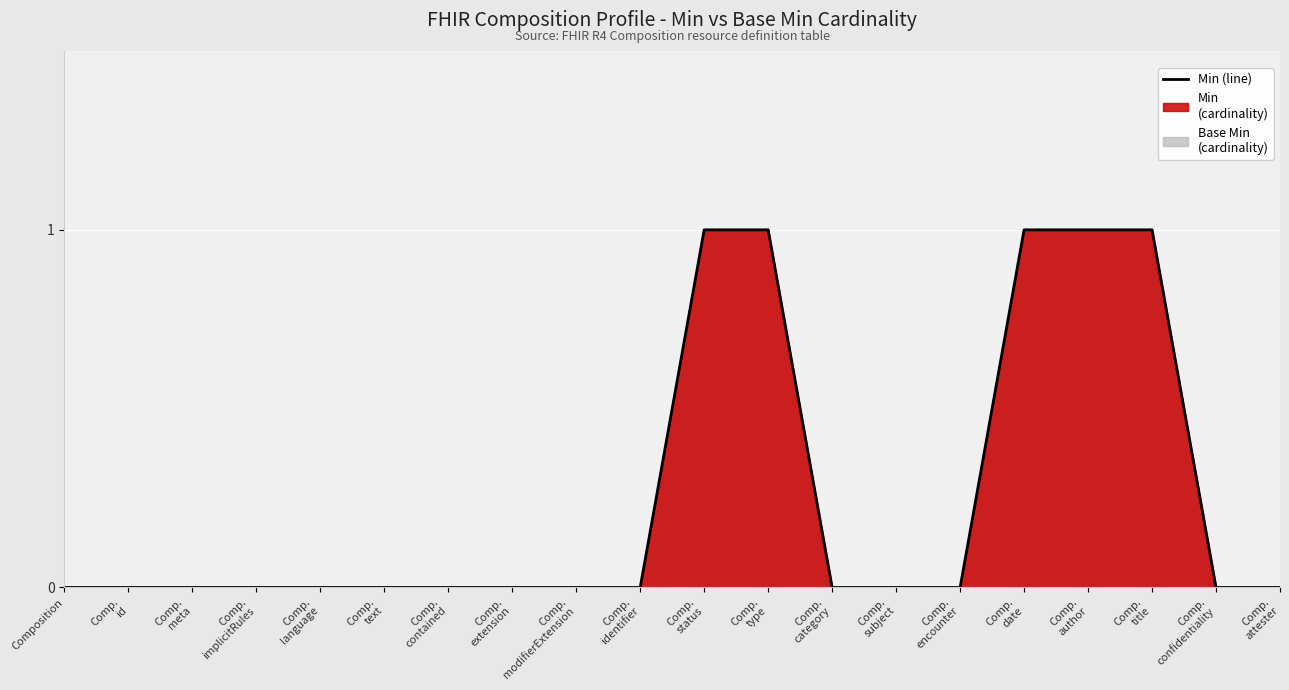

How many lines are shown in the chart?

1